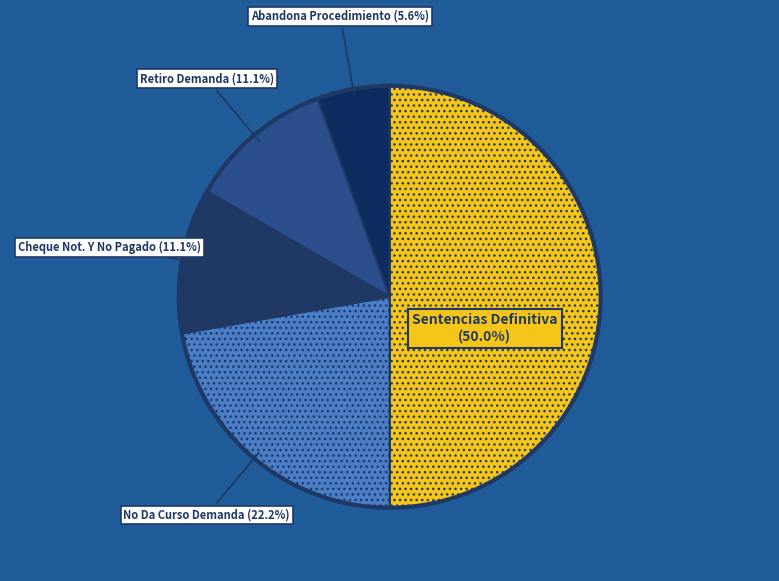

How many slices are in this pie chart?

5